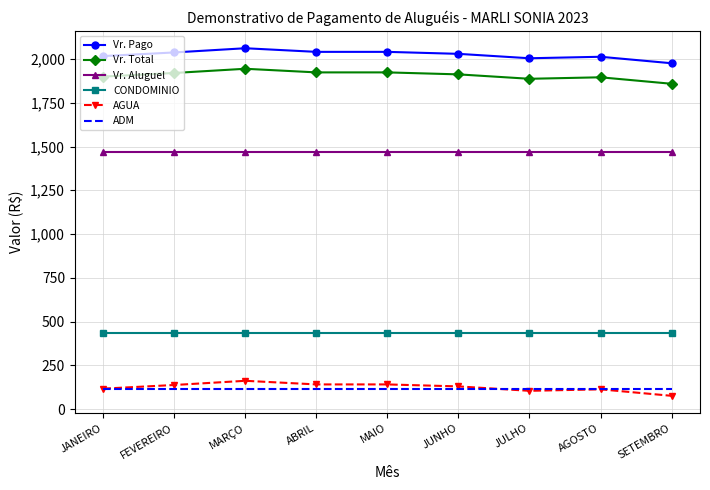

Is the value of Vr. Total at SETEMBRO greater than the value of Vr. Pago at JULHO?

No